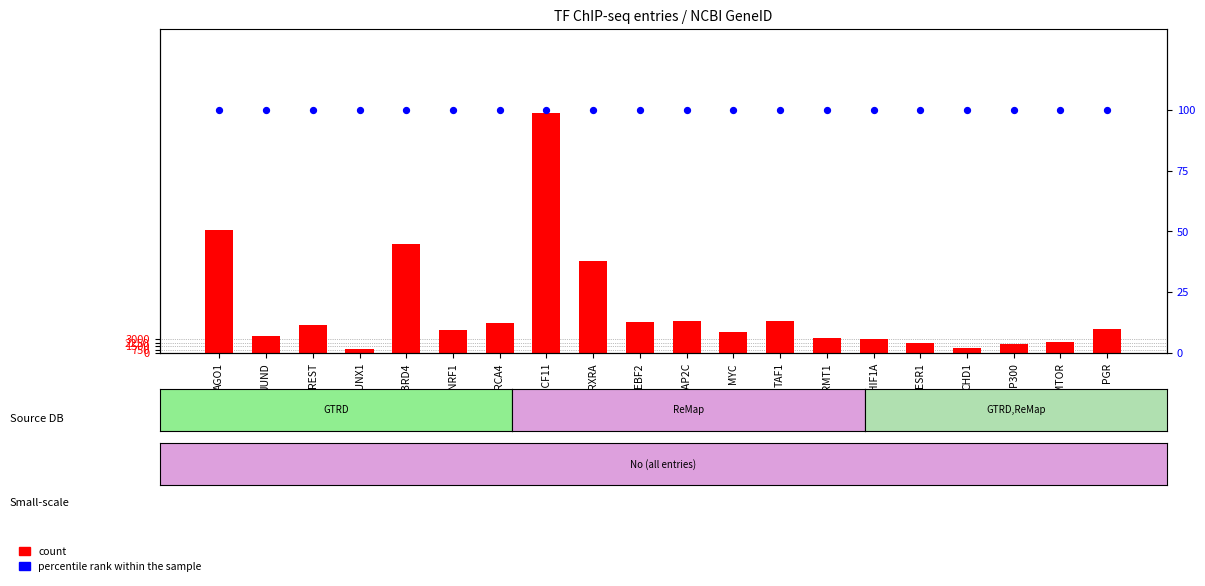

At how many categories does at least one series exceed 16319?

4